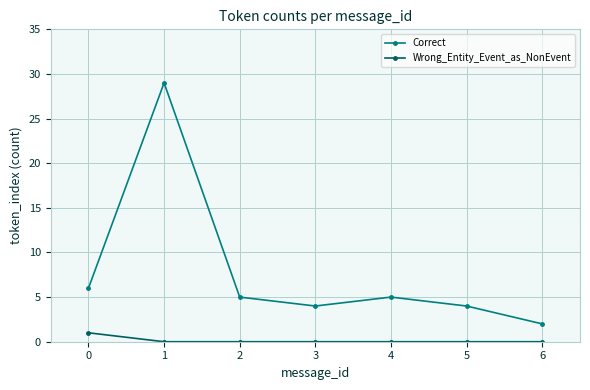

Reading right to left, list all the values displayed in this chart.

Correct: 6=2	5=4	4=5	3=4	2=5	1=29	0=6
Wrong_Entity_Event_as_NonEvent: 6=0	5=0	4=0	3=0	2=0	1=0	0=1